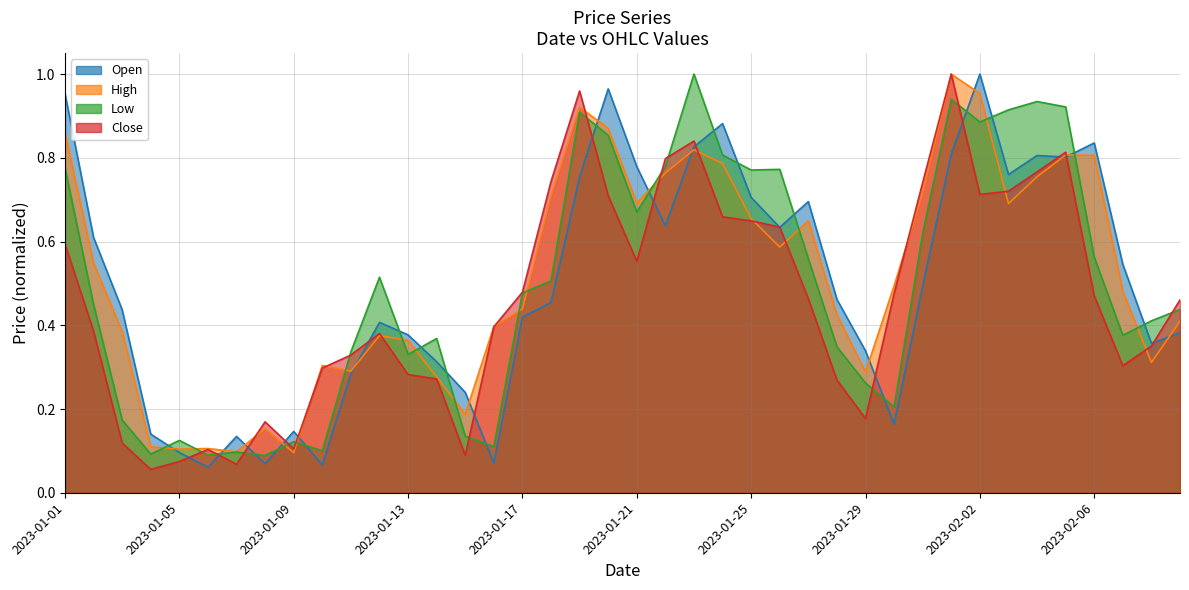

What is the difference between the highest and lowest values at 2023-01-22?

0.2